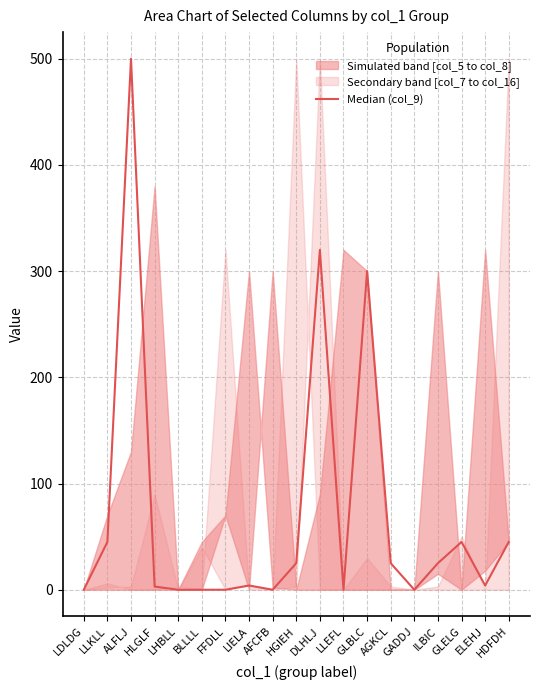

The value at DLHLJ is 450. True or false?

False